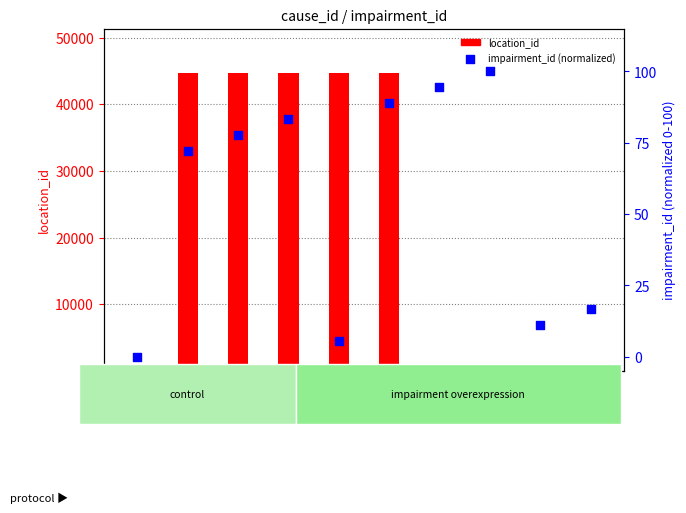

Which has a higher value, sample_10 or sample_7?

sample_7